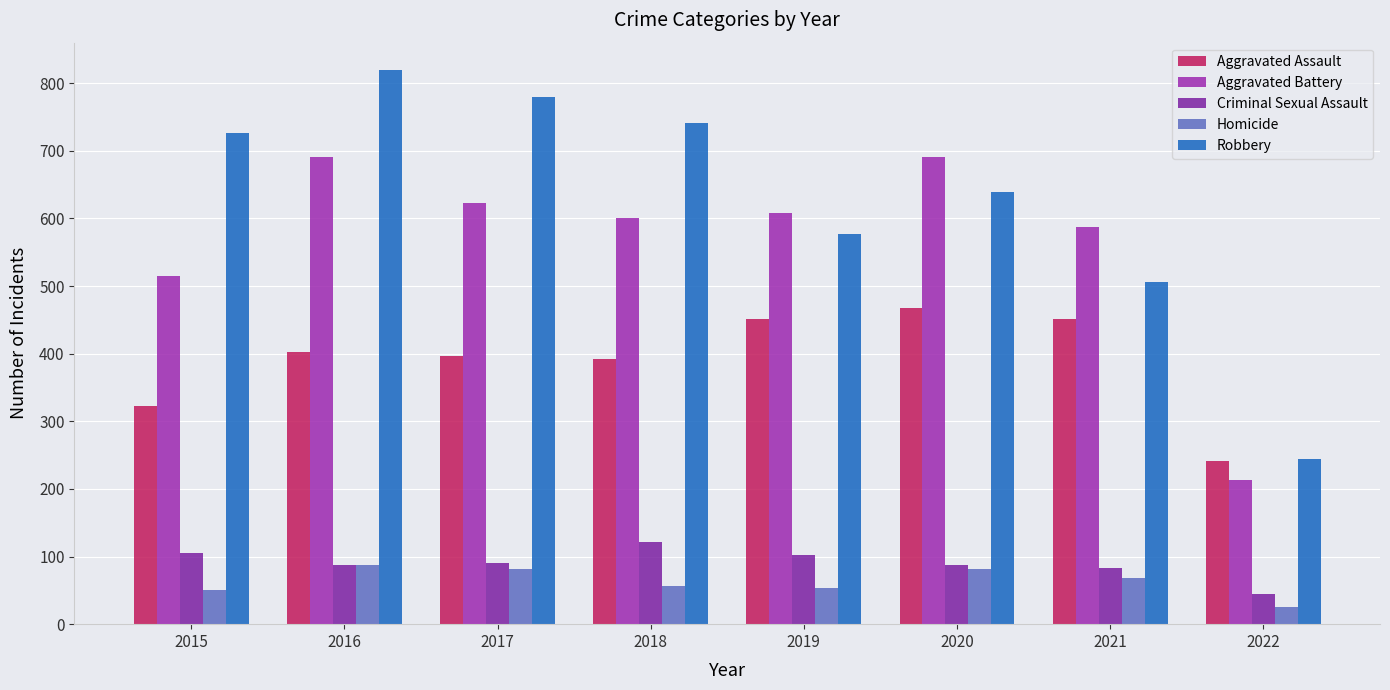

Count the number of data series in this chart.

5